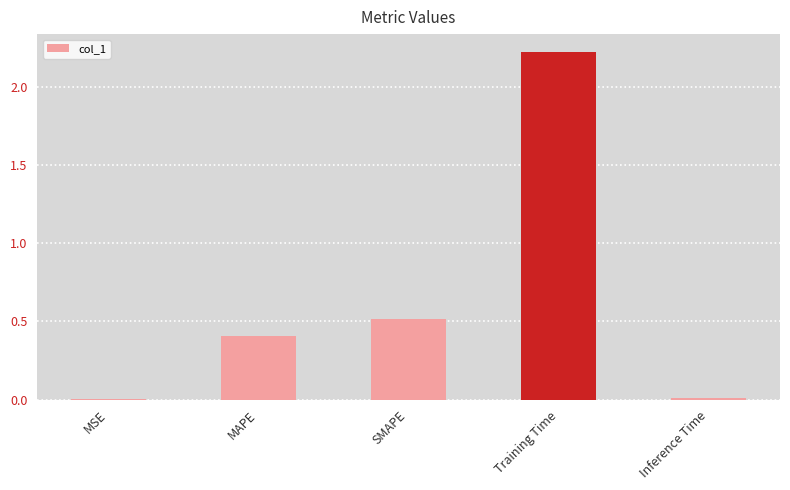

At which label is the value closest to 1?

SMAPE